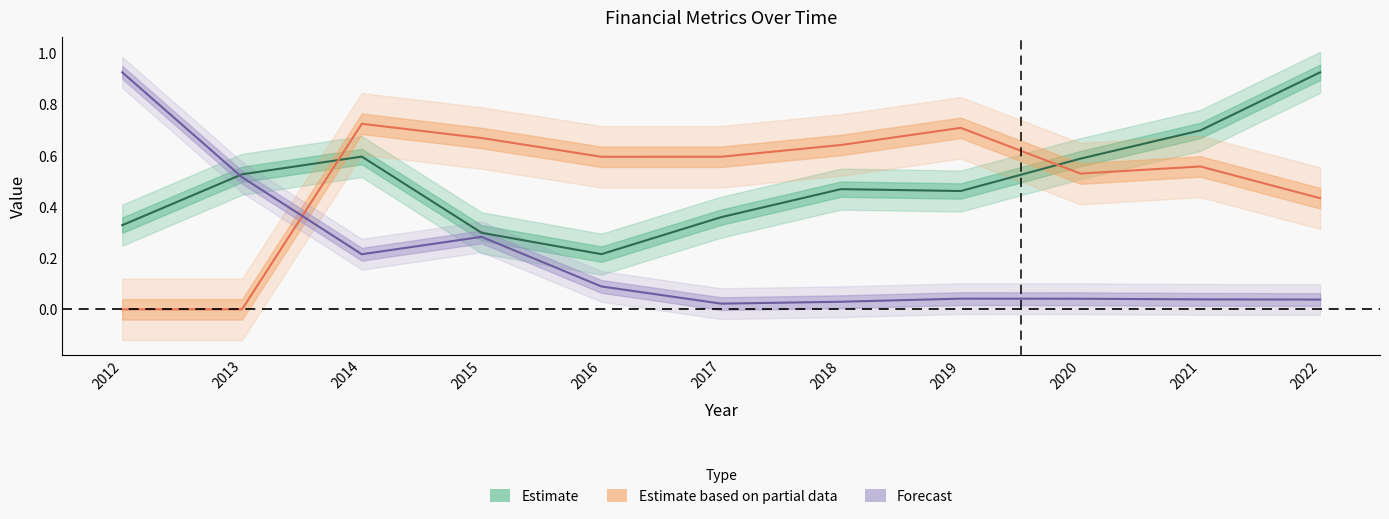

Reading left to right, list all the values displayed in this chart.

debtToAssets: 0.3	0.5	0.6	0.3	0.2	0.4	0.5	0.5	0.6	0.7	0.9
grossProfitMargin: 0.0	0.0	0.7	0.7	0.6	0.6	0.6	0.7	0.5	0.6	0.4
quickRatio: 0.9	0.5	0.2	0.3	0.1	0.0	0.0	0.0	0.0	0.0	0.0